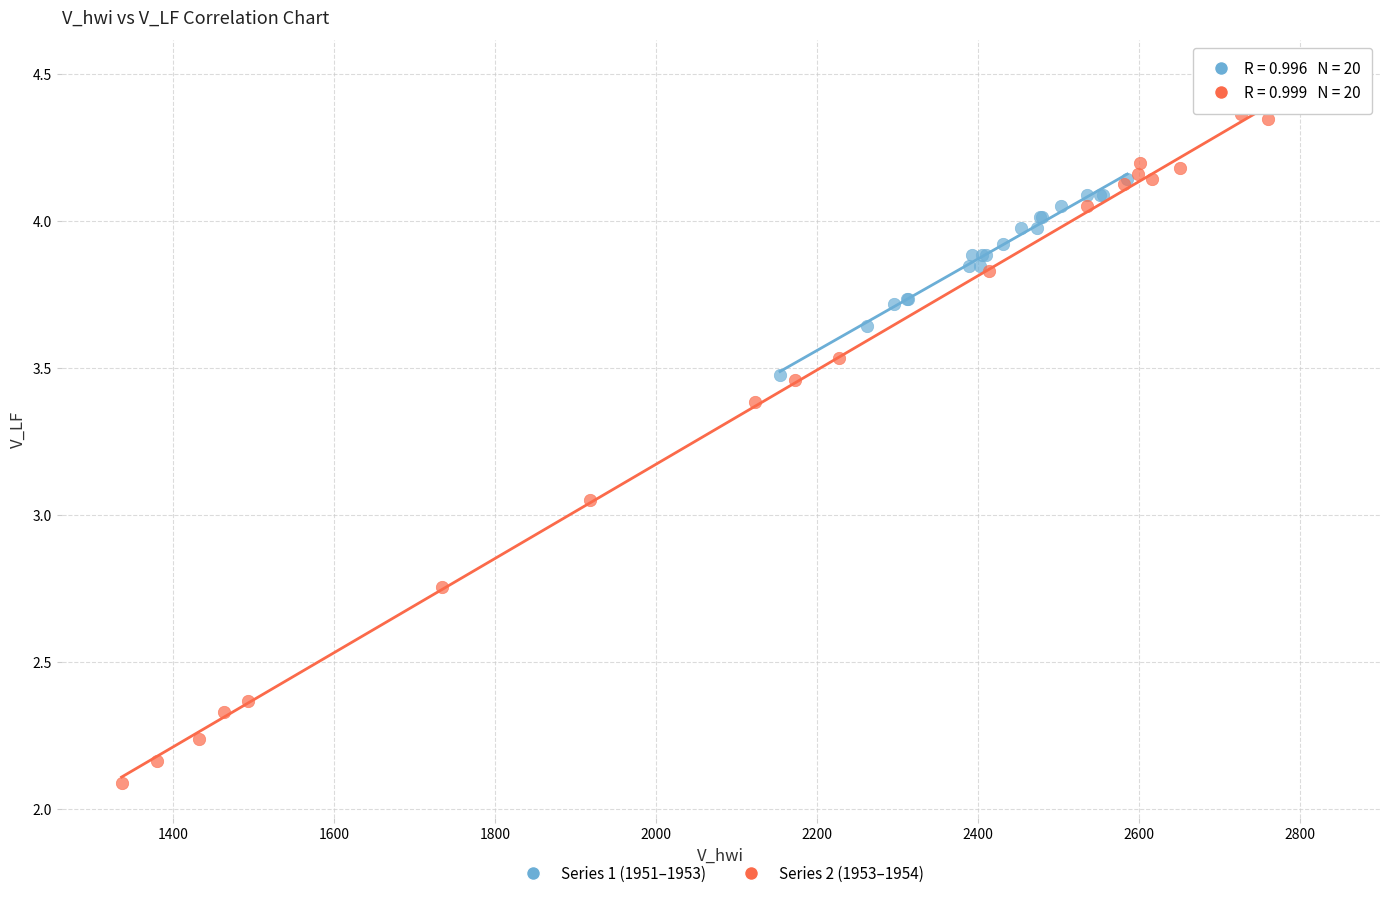

Which series reaches the maximum Y coordinate?

Series 2 (1953–1954)